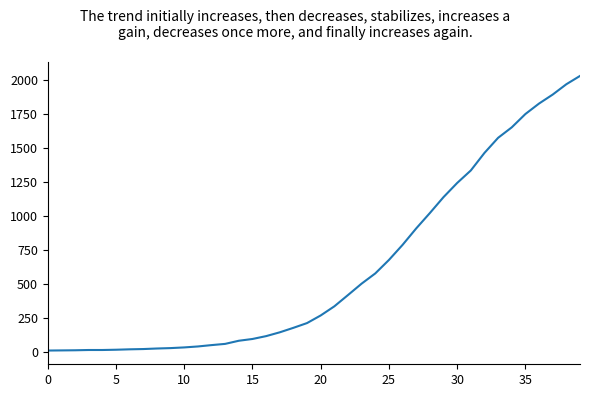

True or false: there are more than 1 points higher than both neighbors.

False